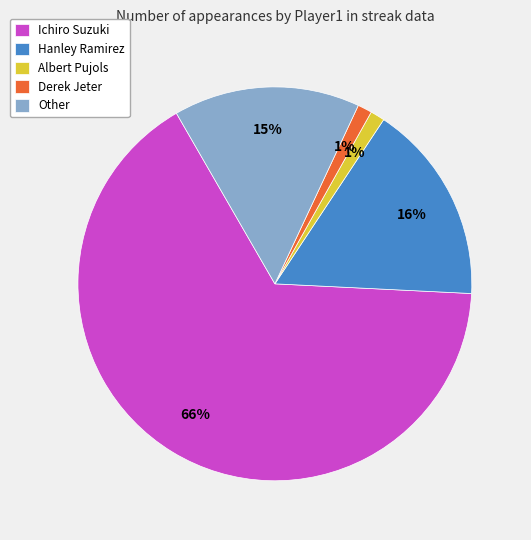

How many slices are in this pie chart?

5